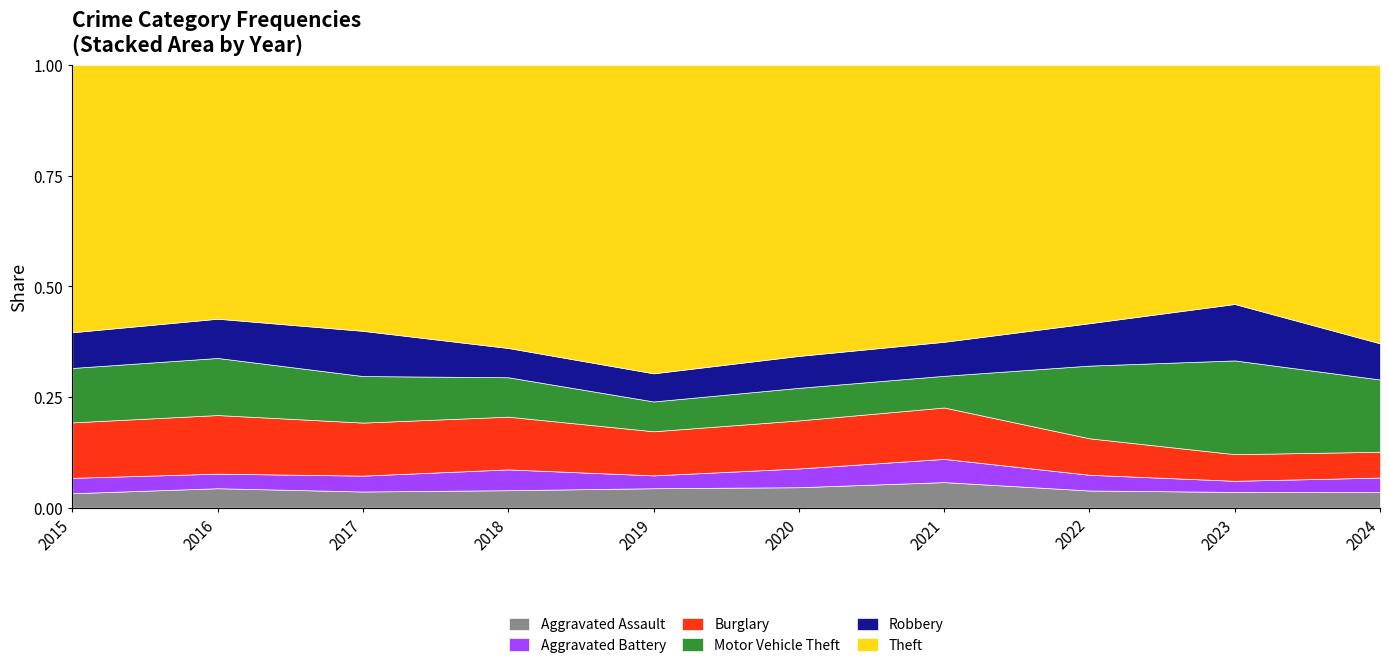

Which series has the largest total across all categories?

Theft